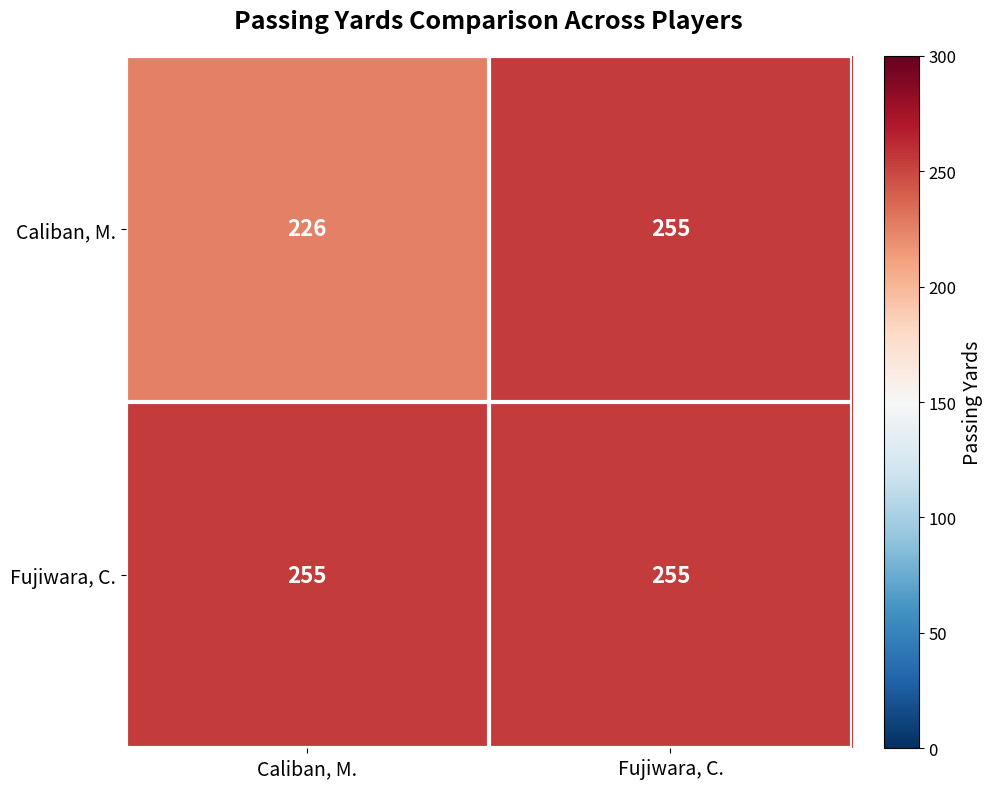

How many categories are shown in the chart?

2